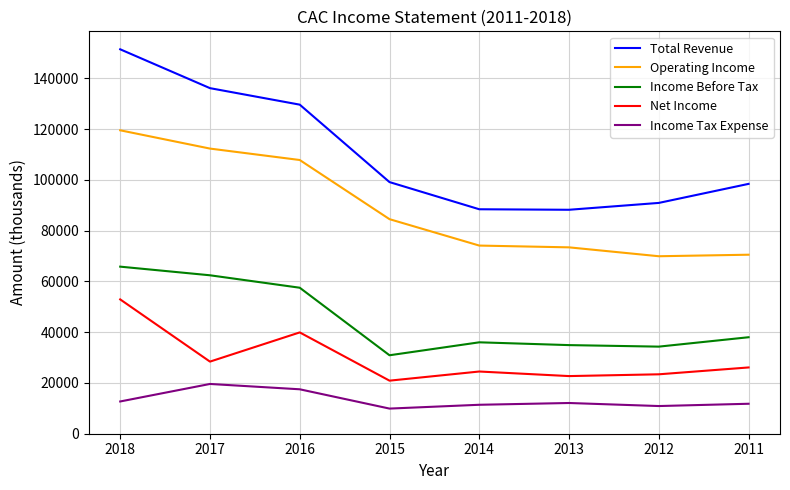

True or false: Total Revenue and Income Before Tax intersect in this chart.

False